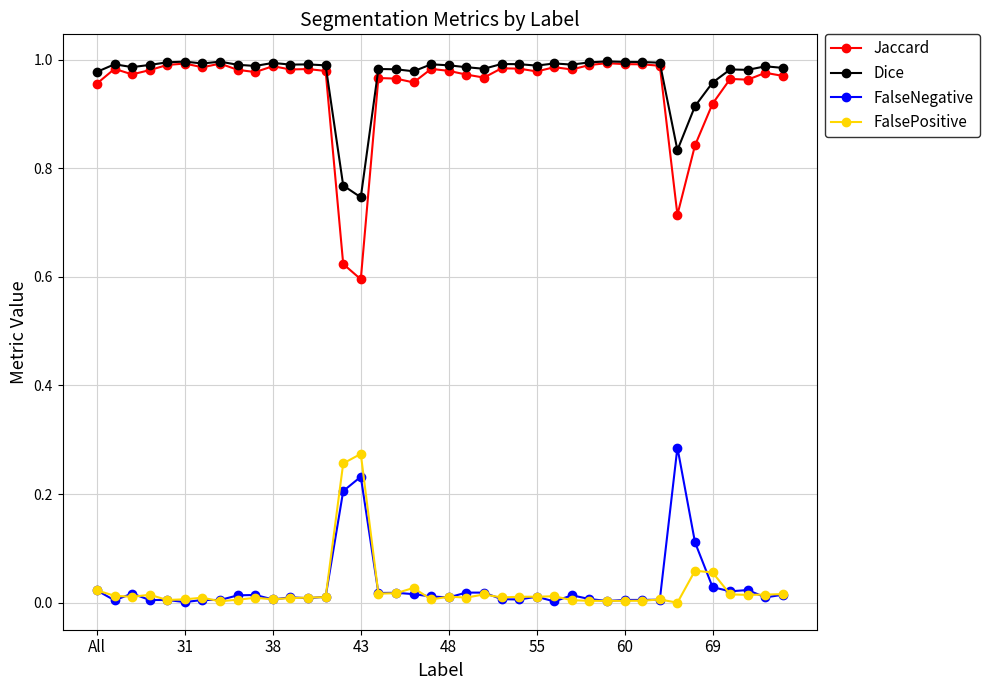

True or false: FalsePositive has more than 0 points higher than both neighbors.

True